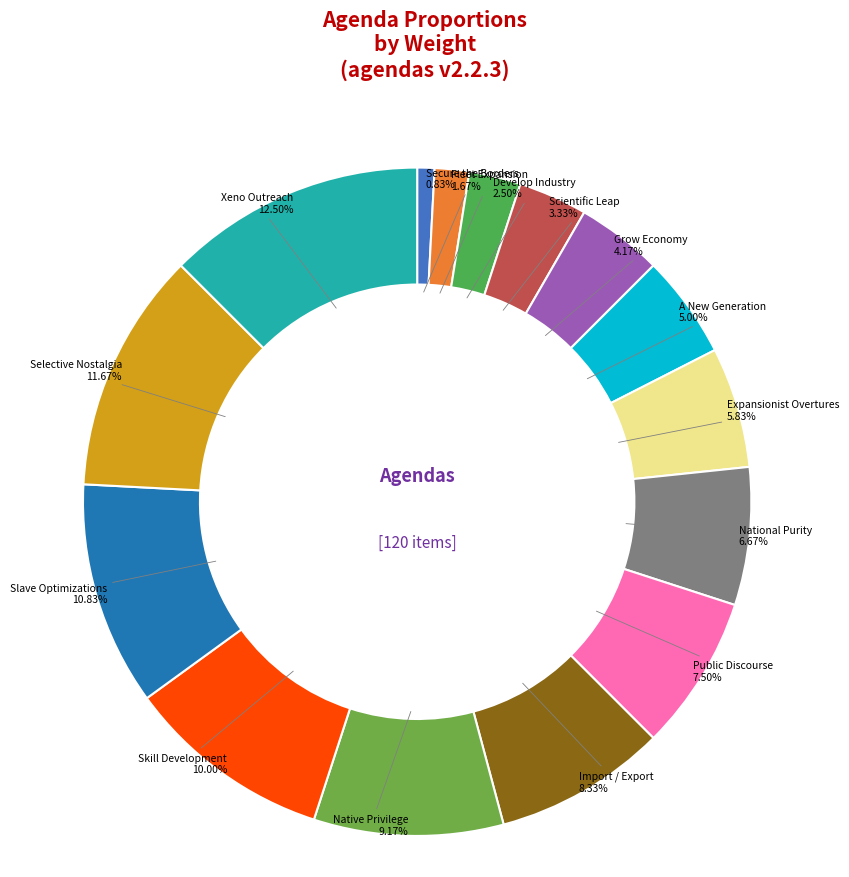

To the nearest percent, what is the average slice percentage?

7%